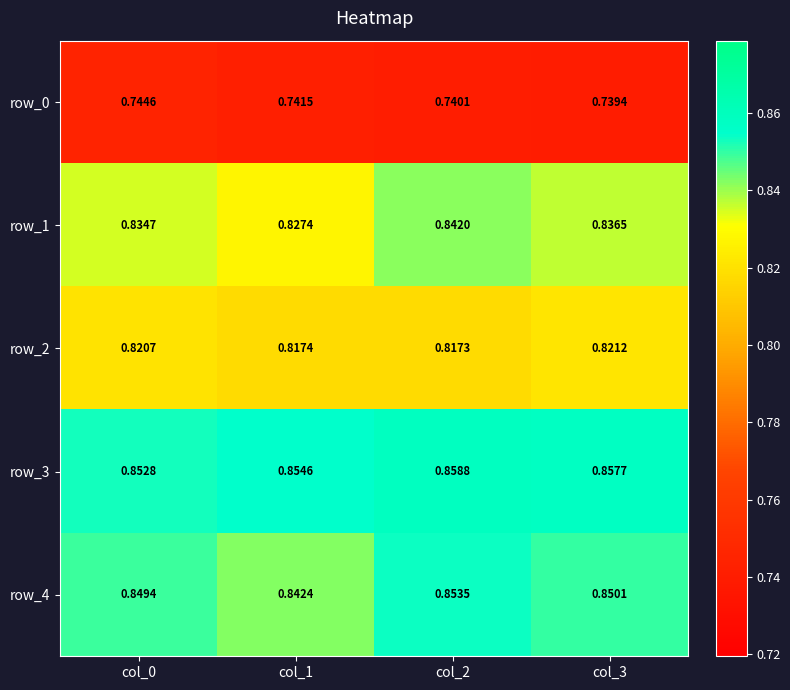

Is the value of row_2 at col_0 greater than the value of row_1 at col_1?

No